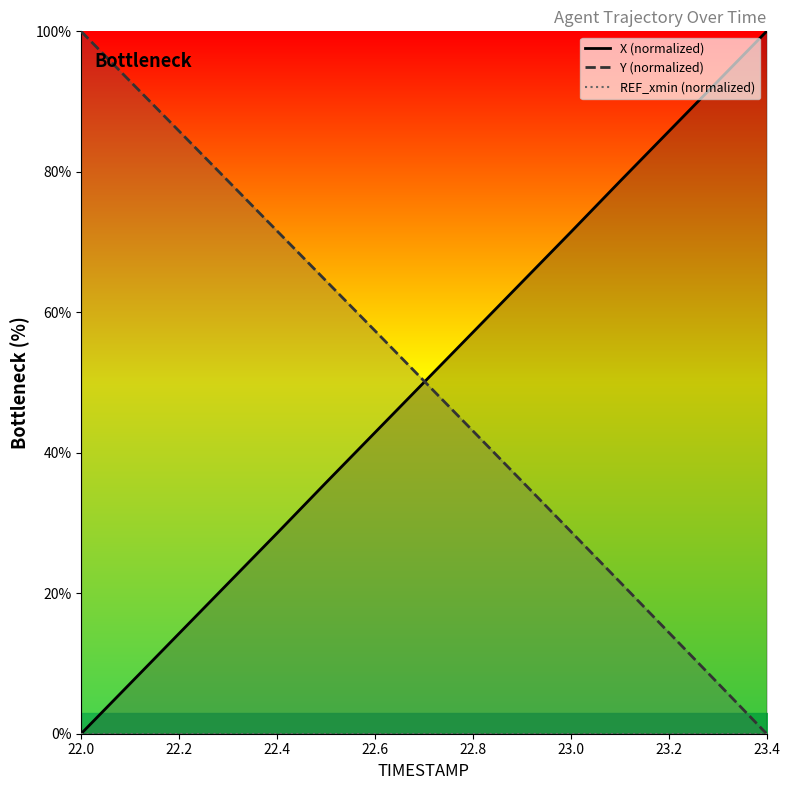

What is the maximum value for Y (normalized)?

100.0